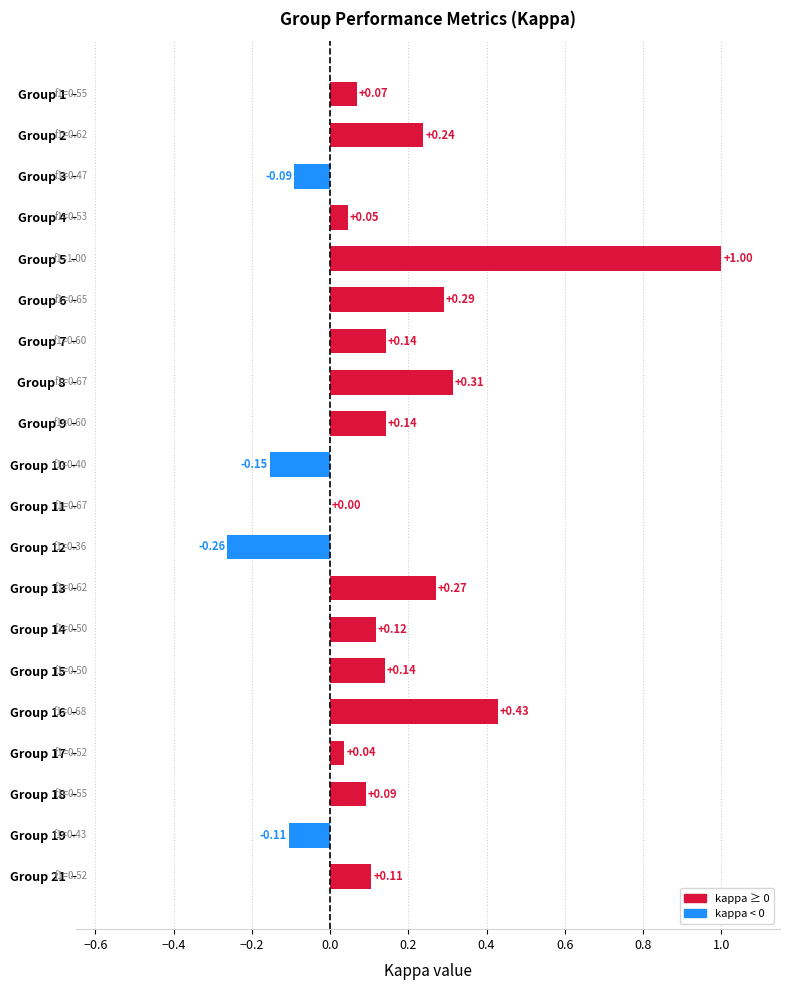

Which has a higher value, Group 10 or Group 9?

Group 9